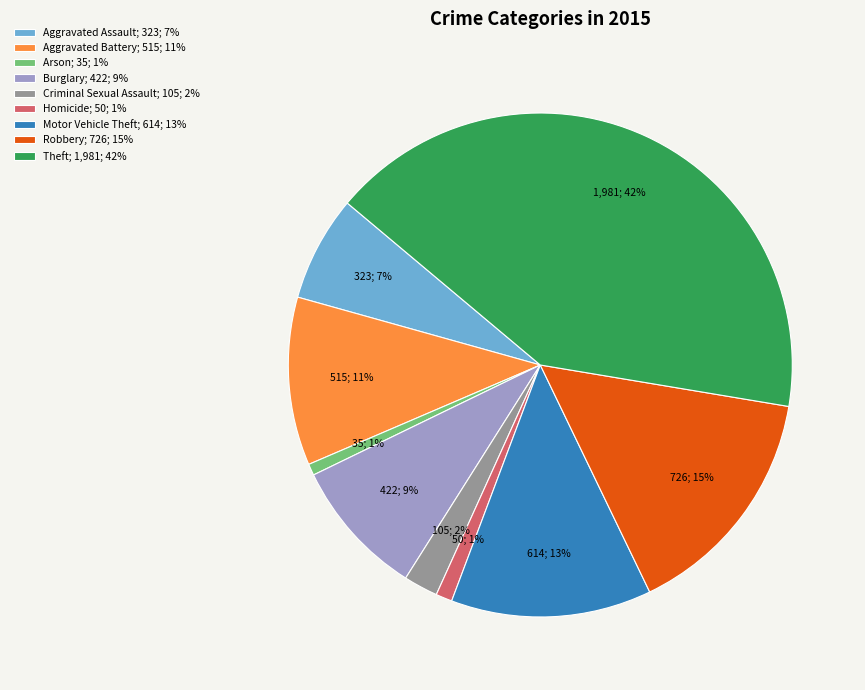

Which has a higher value, Arson or Robbery?

Robbery